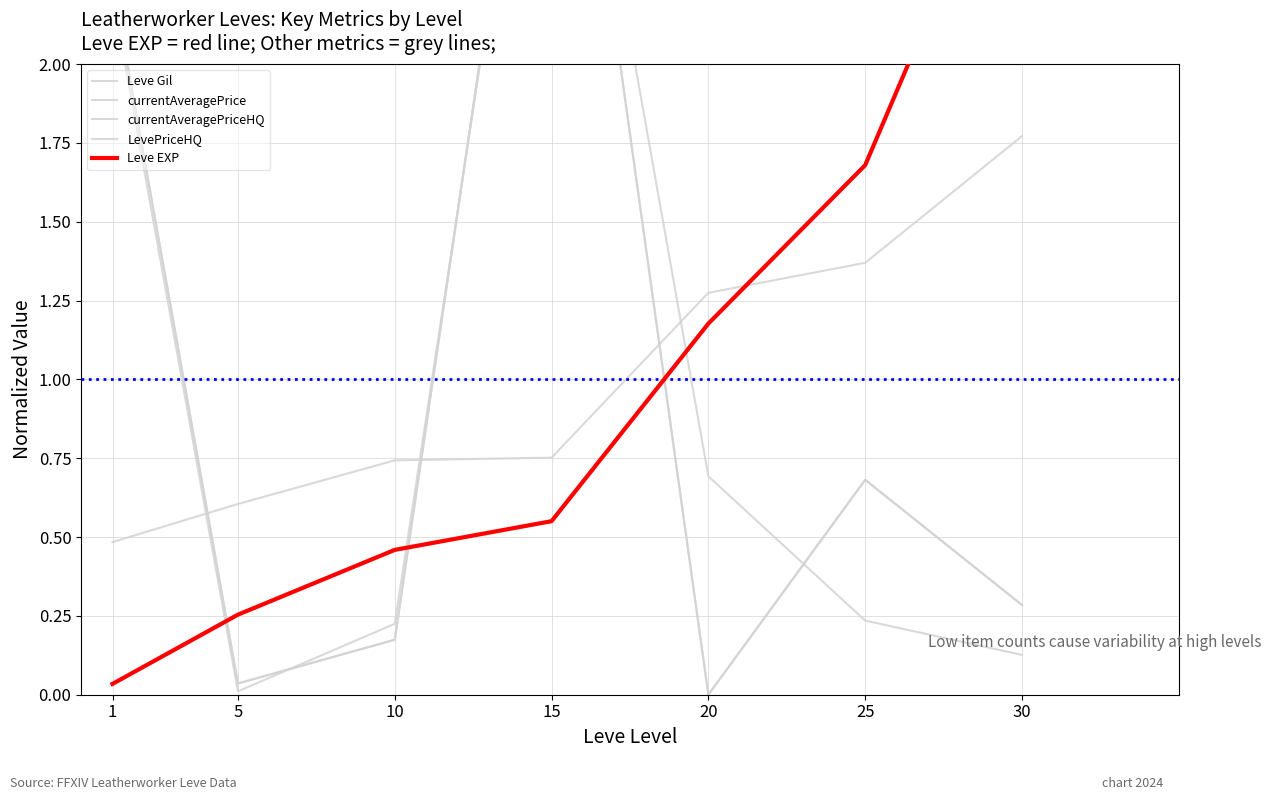

Reading left to right, what are all the values shown in this chart?

Leve Gil: 0.5	0.6	0.7	0.8	1.3	1.4	1.8
currentAveragePrice: 2.2	0.0	0.2	3.5	0.7	0.2	0.1
currentAveragePriceHQ: 2.3	0.0	0.2	3.6	0.0	0.7	0.3
LevePriceHQ: 2.3	0.0	0.2	3.6	0.0	0.7	0.3
Leve EXP: 0.0	0.3	0.5	0.6	1.2	1.7	2.8